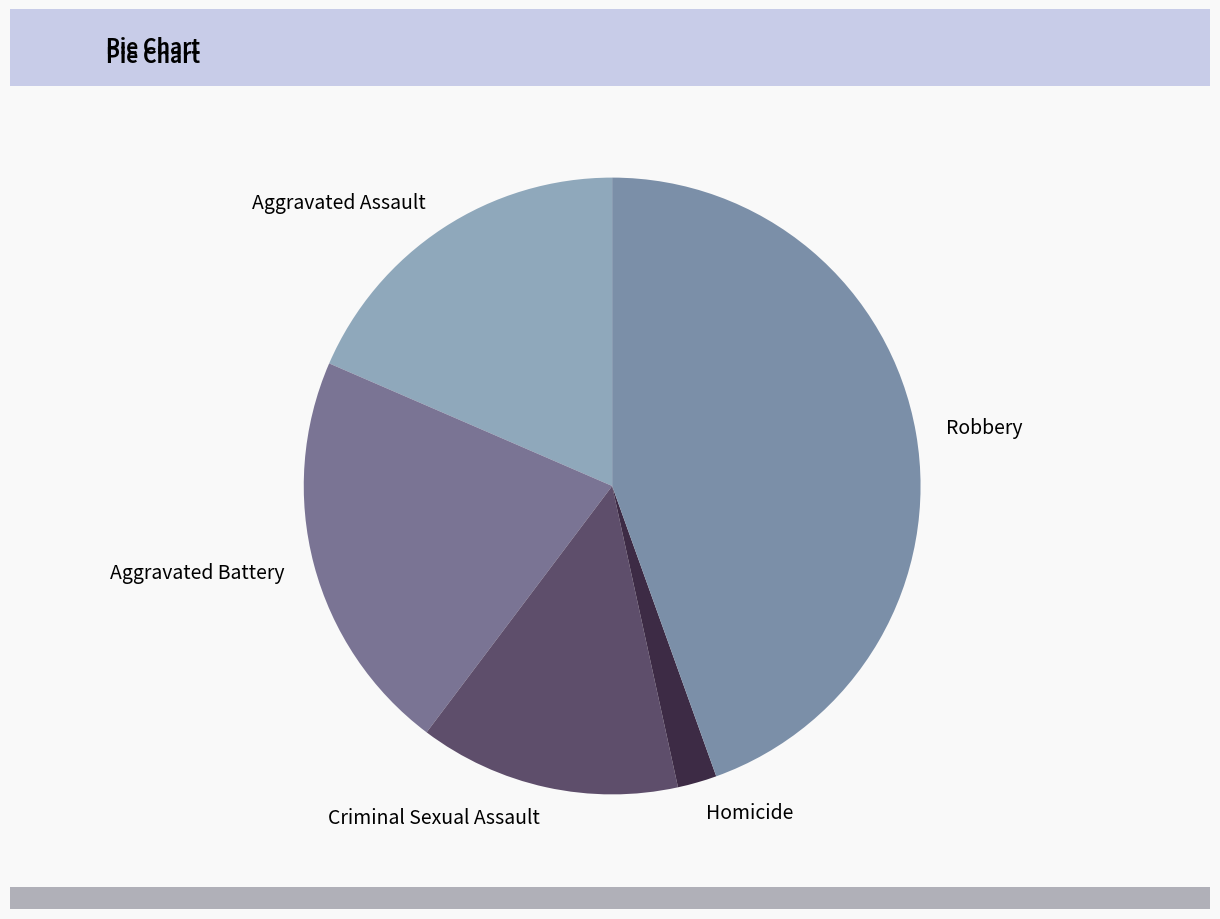

What is the ratio of the value at Aggravated Assault to the value at Homicide?

9.0